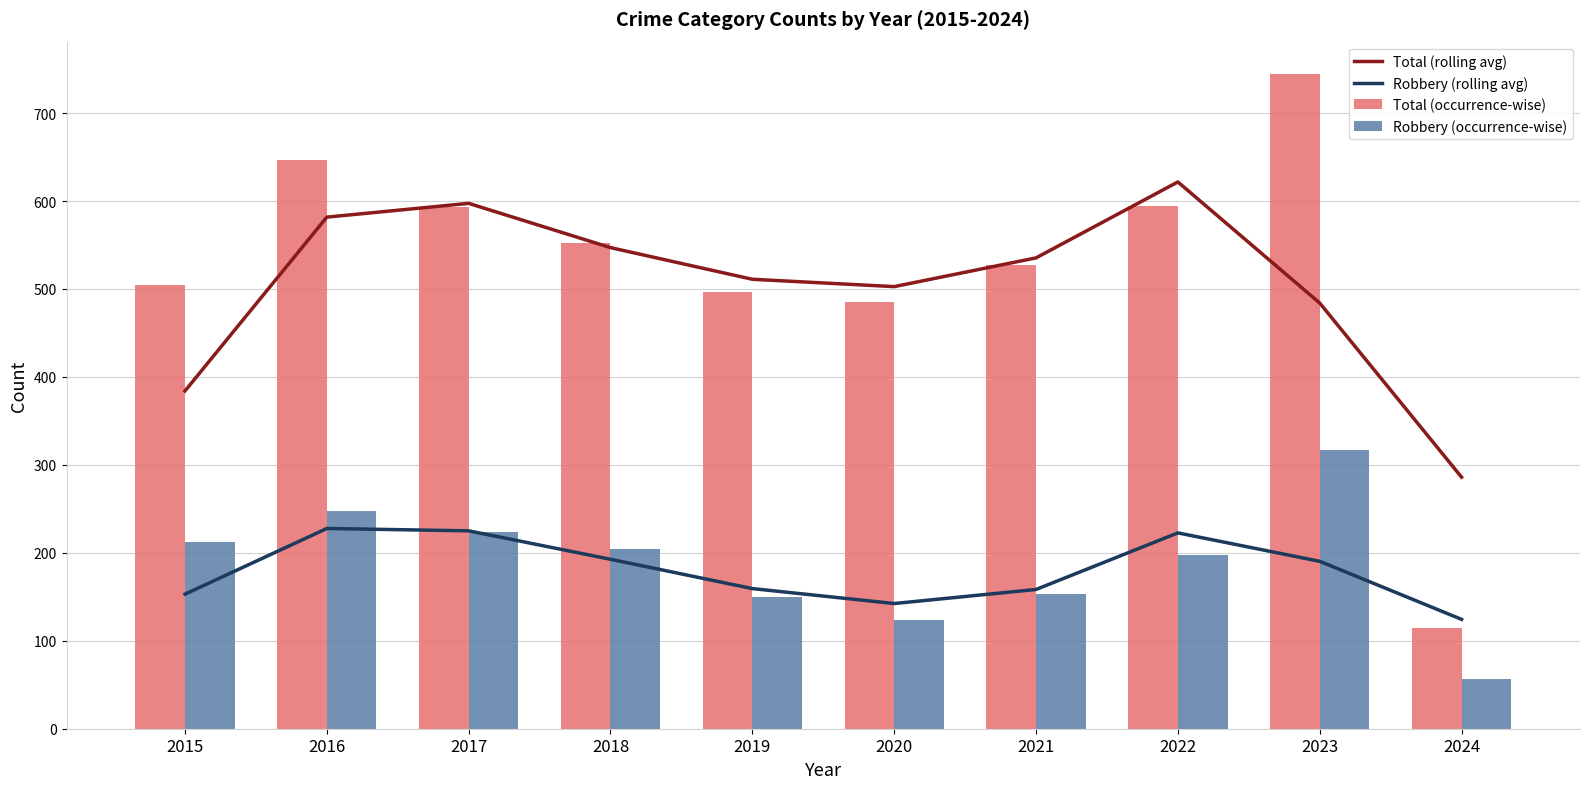

The Total (rolling avg) series shows 681.6 at 2023. True or false?

False